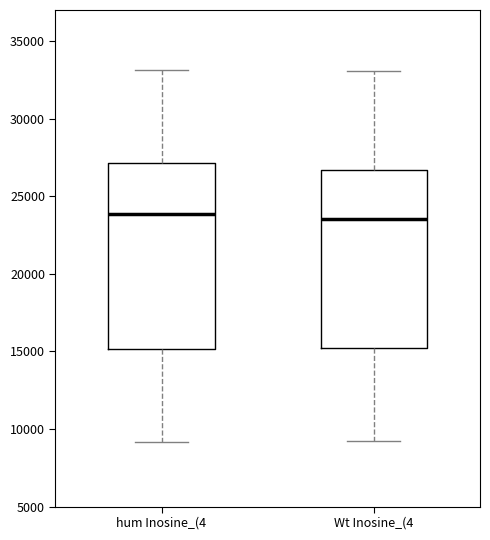

Where does the lower whisker of the box for hum Inosine_(4 end on the y-axis? The values are not printed on the chart, so give them approximately, as read against the axis.

9000